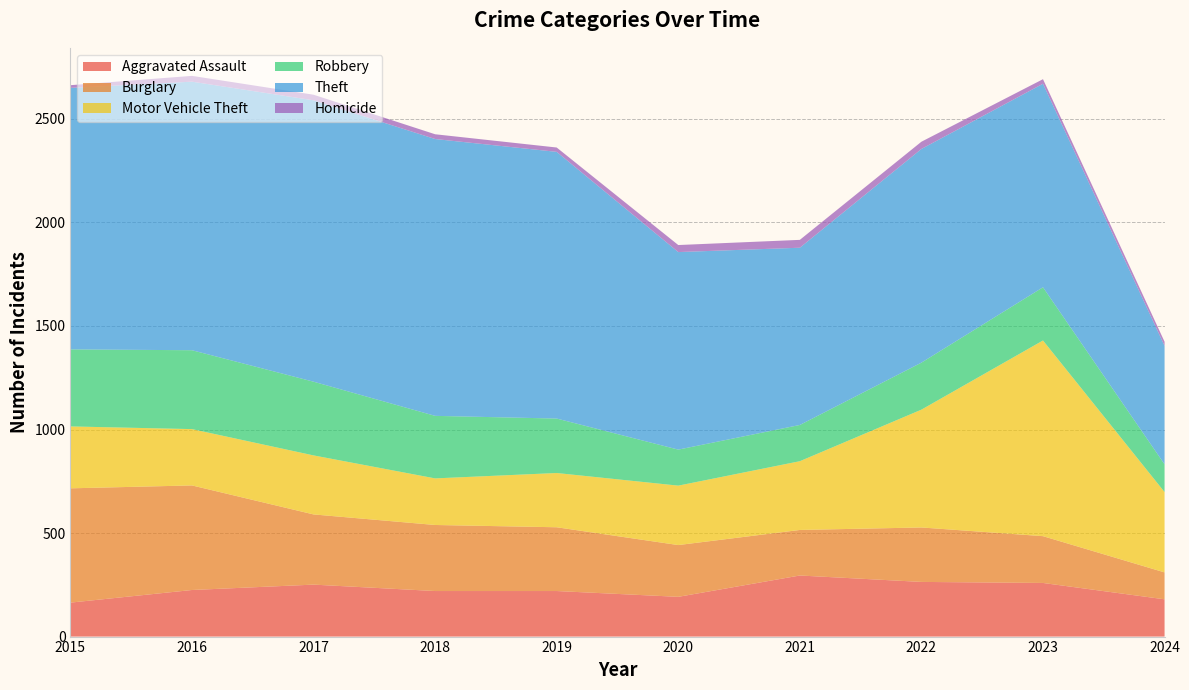

Reading left to right, list all the values displayed in this chart.

Aggravated Assault: 164	225	251	220	220	192	295	264	259	180
Burglary: 552	505	339	319	308	250	220	263	226	130
Motor Vehicle Theft: 299	272	285	225	262	287	332	569	945	388
Robbery: 372	381	356	302	263	174	175	227	257	134
Theft: 1263	1297	1359	1337	1288	954	856	1032	983	572
Homicide: 13	28	27	23	21	34	38	35	22	20